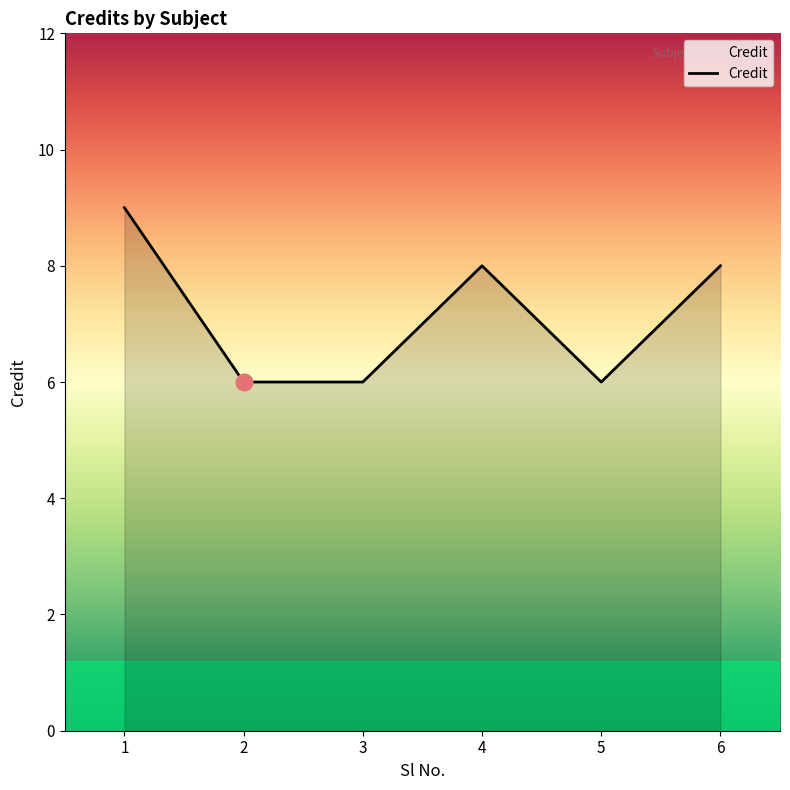

What is the greatest value displayed?

9